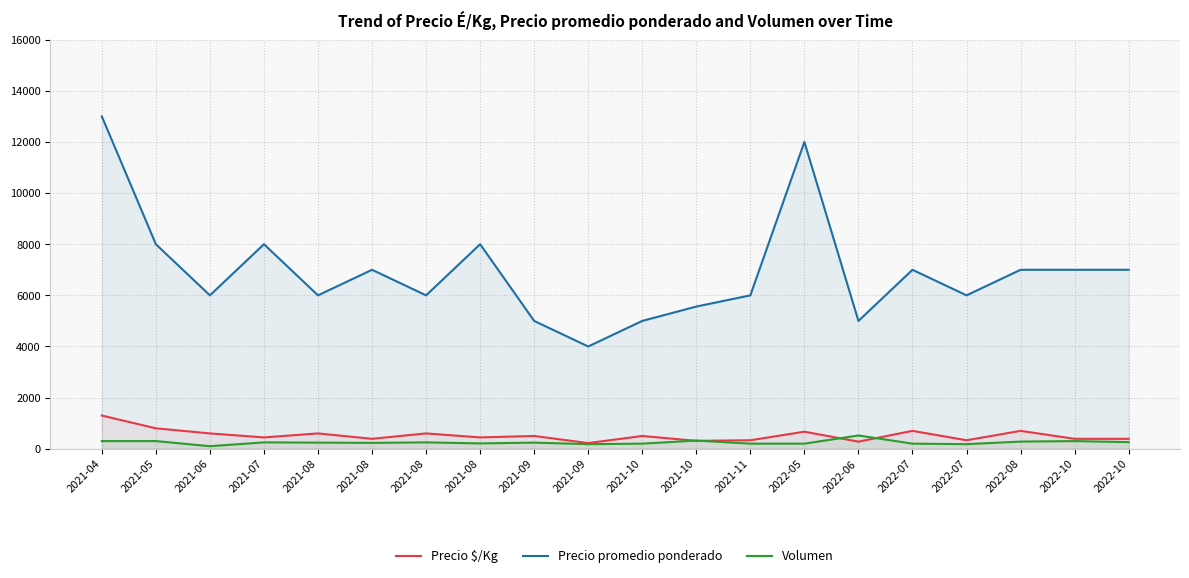

Rank the categories by Volumen value from lowest to highest.

2021-06, 2021-09, 2022-07, 2021-10, 2021-11, 2022-05, 2022-07, 2021-08, 2021-08, 2021-08, 2021-09, 2021-07, 2021-08, 2022-10, 2022-08, 2021-04, 2021-05, 2022-10, 2021-10, 2022-06